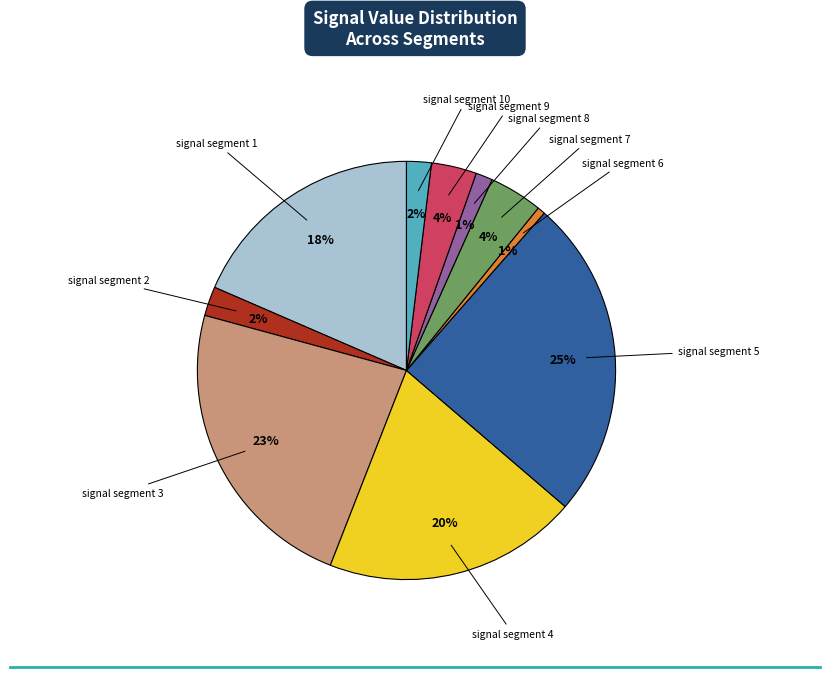

To the nearest percent, what is the difference between the largest and smallest slice percentages?

24%